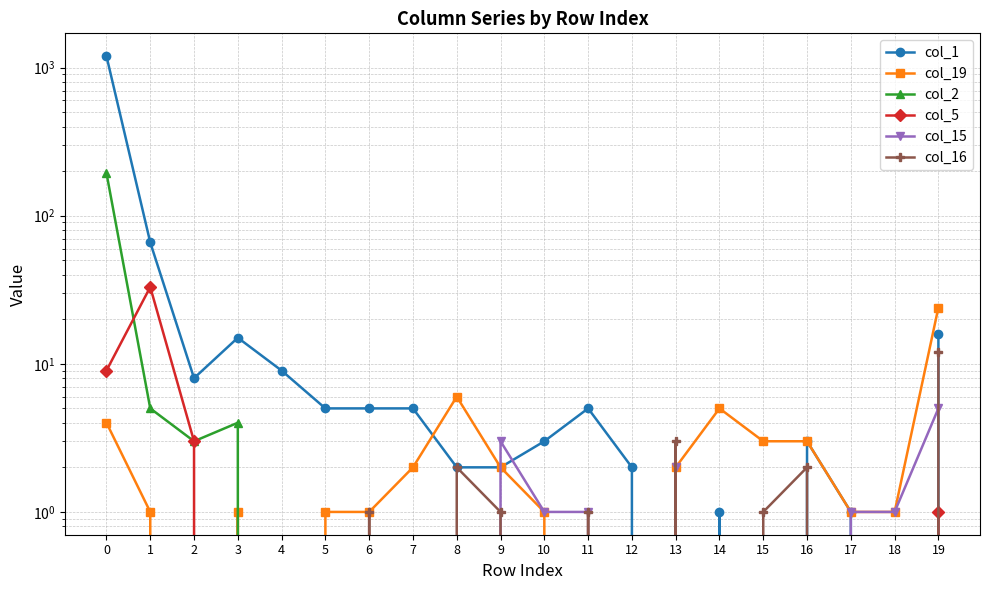

Reading left to right, extract all data points from this chart.

col_1: 0=1195	1=66	2=8	3=15	4=9	5=5	6=5	7=5	8=2	9=2	10=3	11=5	12=2	13=0	14=1	15=0	16=3	17=1	18=0	19=16
col_19: 0=4	1=1	2=0	3=1	4=0	5=1	6=1	7=2	8=6	9=2	10=1	11=0	12=0	13=2	14=5	15=3	16=3	17=1	18=1	19=24
col_2: 0=194	1=5	2=3	3=4	4=0	5=0	6=0	7=0	8=0	9=0	10=0	11=0	12=0	13=0	14=0	15=0	16=0	17=0	18=0	19=0
col_5: 0=9	1=33	2=3	3=0	4=0	5=0	6=0	7=0	8=0	9=0	10=0	11=0	12=0	13=0	14=0	15=0	16=0	17=0	18=0	19=1
col_15: 0=0	1=0	2=0	3=0	4=0	5=0	6=0	7=0	8=0	9=3	10=1	11=1	12=0	13=2	14=0	15=0	16=0	17=1	18=1	19=5
col_16: 0=0	1=0	2=0	3=0	4=0	5=0	6=1	7=0	8=2	9=1	10=0	11=1	12=0	13=3	14=0	15=1	16=2	17=0	18=0	19=12